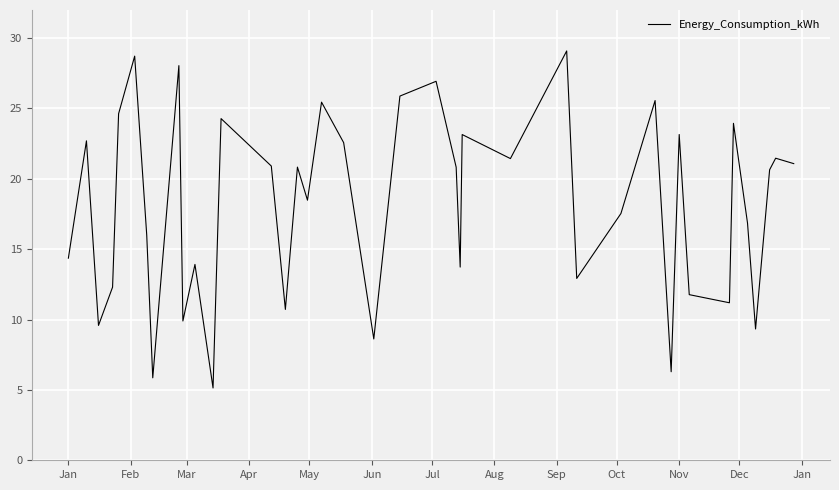

What is the minimum value shown in the chart?

5.1